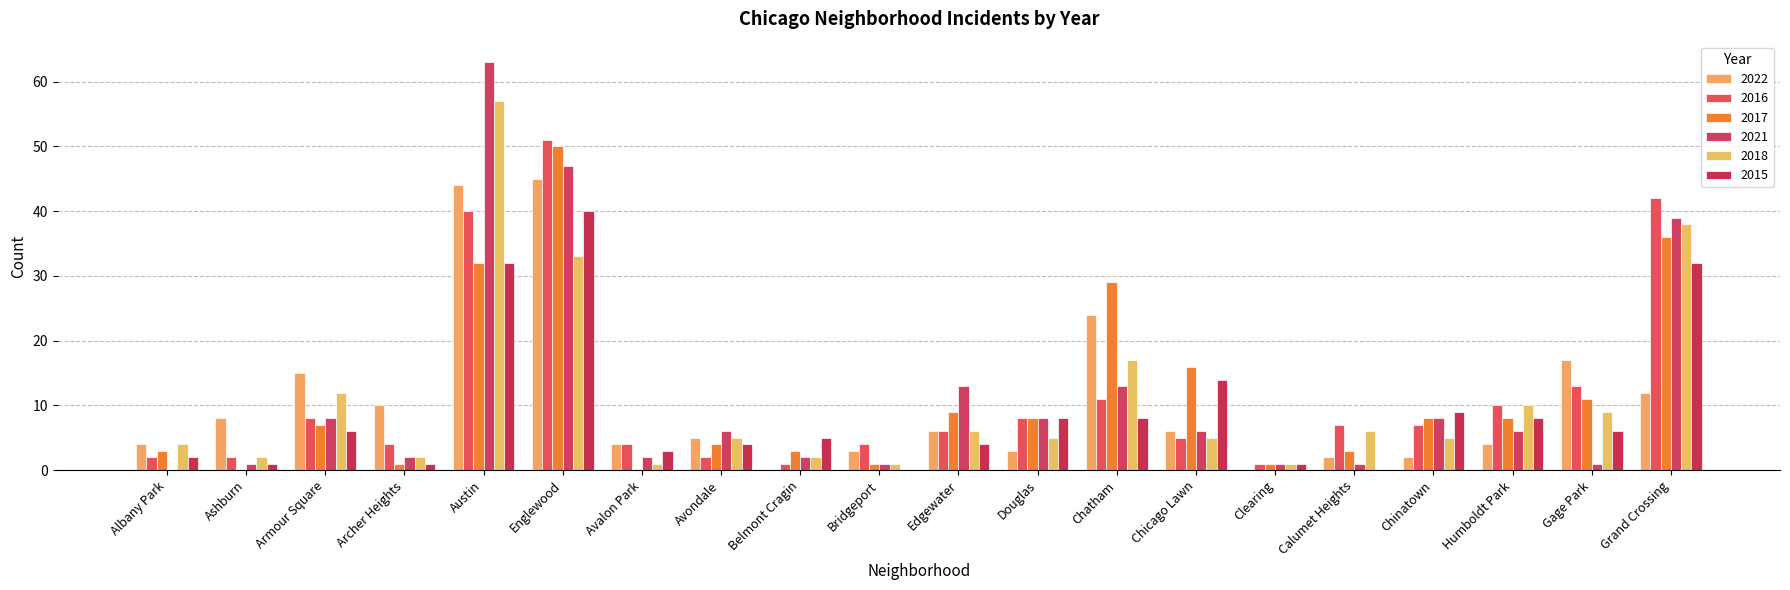

Reading left to right, what are all the values shown in this chart?

2022: Albany Park=4	Ashburn=8	Armour Square=15	Archer Heights=10	Austin=44	Englewood=45	Avalon Park=4	Avondale=5	Belmont Cragin=0	Bridgeport=3	Edgewater=6	Douglas=3	Chatham=24	Chicago Lawn=6	Clearing=0	Calumet Heights=2	Chinatown=2	Humboldt Park=4	Gage Park=17	Grand Crossing=12
2016: Albany Park=2	Ashburn=2	Armour Square=8	Archer Heights=4	Austin=40	Englewood=51	Avalon Park=4	Avondale=2	Belmont Cragin=1	Bridgeport=4	Edgewater=6	Douglas=8	Chatham=11	Chicago Lawn=5	Clearing=1	Calumet Heights=7	Chinatown=7	Humboldt Park=10	Gage Park=13	Grand Crossing=42
2017: Albany Park=3	Ashburn=0	Armour Square=7	Archer Heights=1	Austin=32	Englewood=50	Avalon Park=0	Avondale=4	Belmont Cragin=3	Bridgeport=1	Edgewater=9	Douglas=8	Chatham=29	Chicago Lawn=16	Clearing=1	Calumet Heights=3	Chinatown=8	Humboldt Park=8	Gage Park=11	Grand Crossing=36
2021: Albany Park=0	Ashburn=1	Armour Square=8	Archer Heights=2	Austin=63	Englewood=47	Avalon Park=2	Avondale=6	Belmont Cragin=2	Bridgeport=1	Edgewater=13	Douglas=8	Chatham=13	Chicago Lawn=6	Clearing=1	Calumet Heights=1	Chinatown=8	Humboldt Park=6	Gage Park=1	Grand Crossing=39
2018: Albany Park=4	Ashburn=2	Armour Square=12	Archer Heights=2	Austin=57	Englewood=33	Avalon Park=1	Avondale=5	Belmont Cragin=2	Bridgeport=1	Edgewater=6	Douglas=5	Chatham=17	Chicago Lawn=5	Clearing=1	Calumet Heights=6	Chinatown=5	Humboldt Park=10	Gage Park=9	Grand Crossing=38
2015: Albany Park=2	Ashburn=1	Armour Square=6	Archer Heights=1	Austin=32	Englewood=40	Avalon Park=3	Avondale=4	Belmont Cragin=5	Bridgeport=0	Edgewater=4	Douglas=8	Chatham=8	Chicago Lawn=14	Clearing=1	Calumet Heights=0	Chinatown=9	Humboldt Park=8	Gage Park=6	Grand Crossing=32